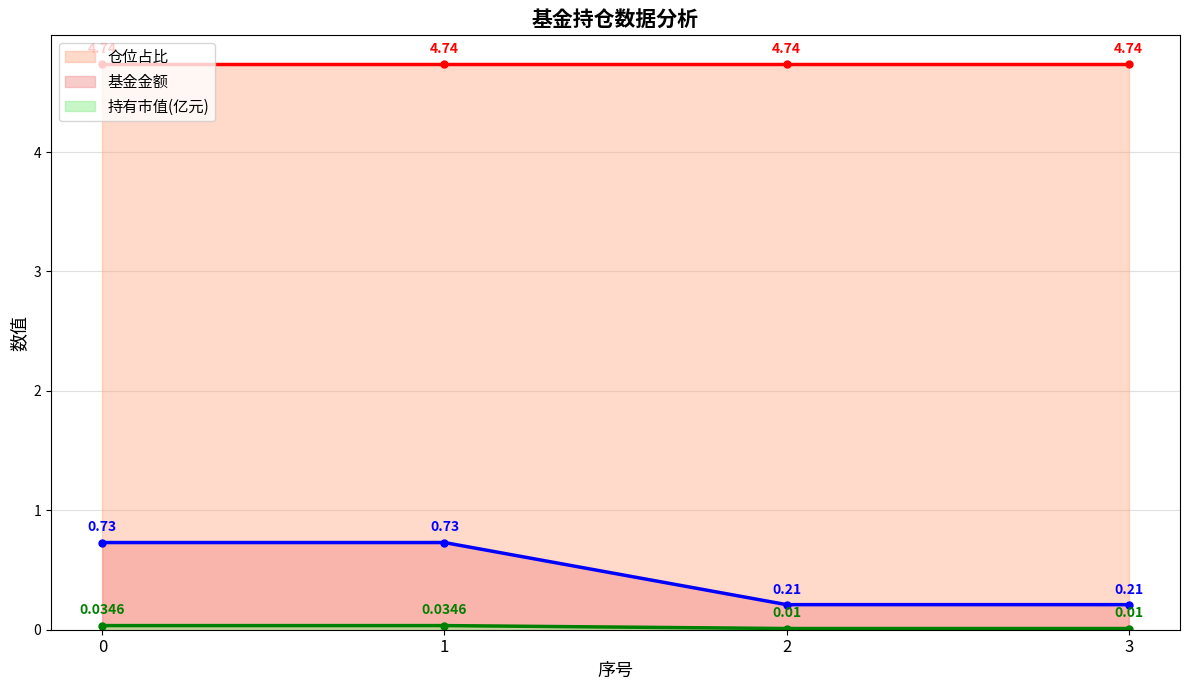

True or false: 基金金额 has more than 1 interior local peaks.

False